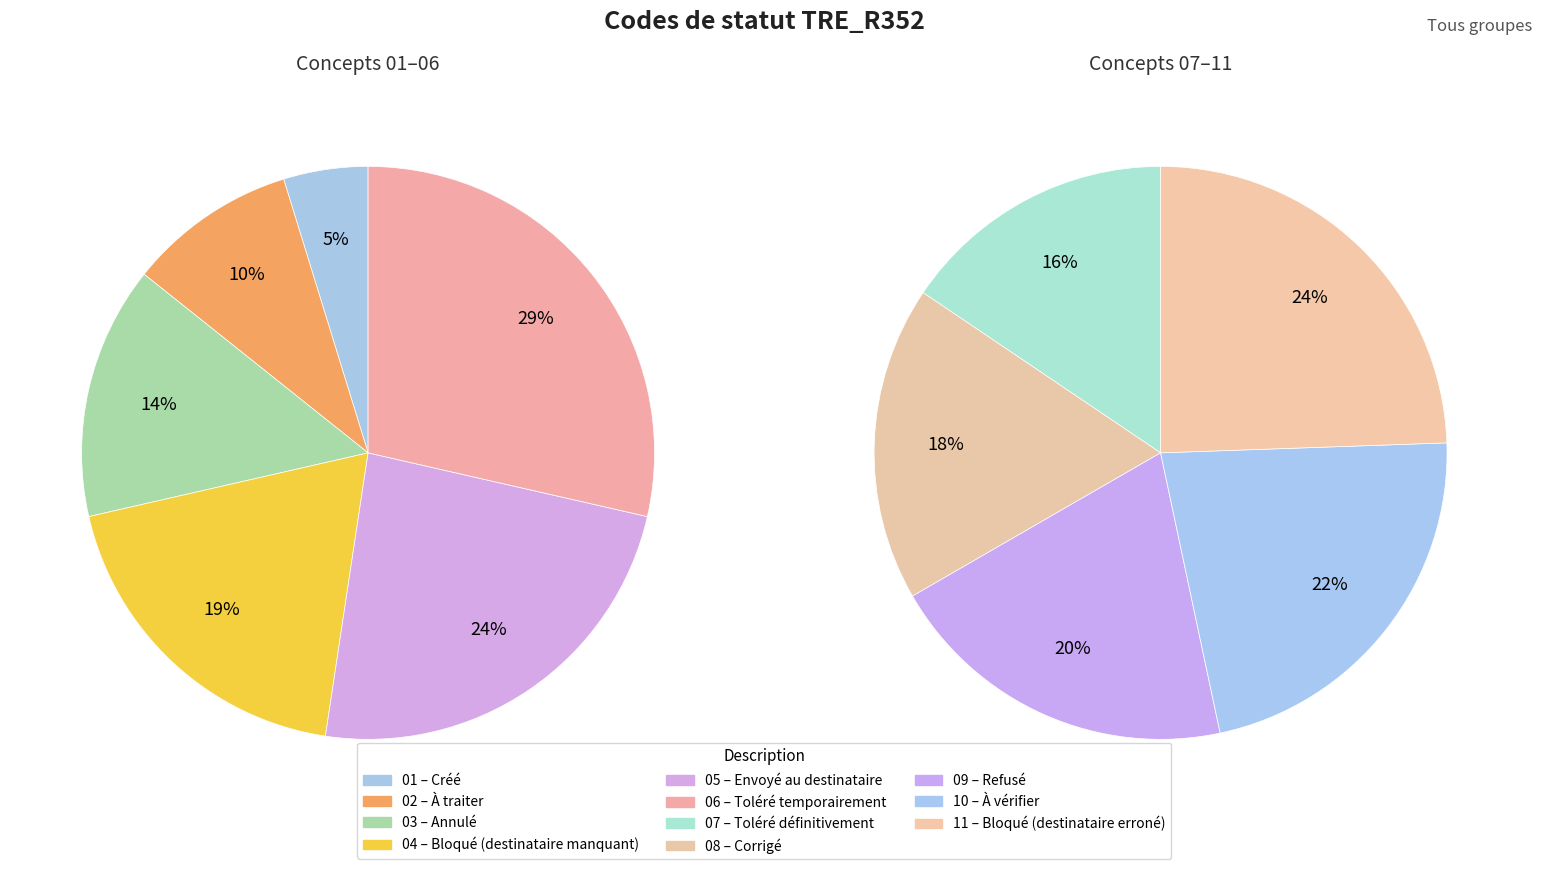

Is there any slice that represents more than half of the pie?

No